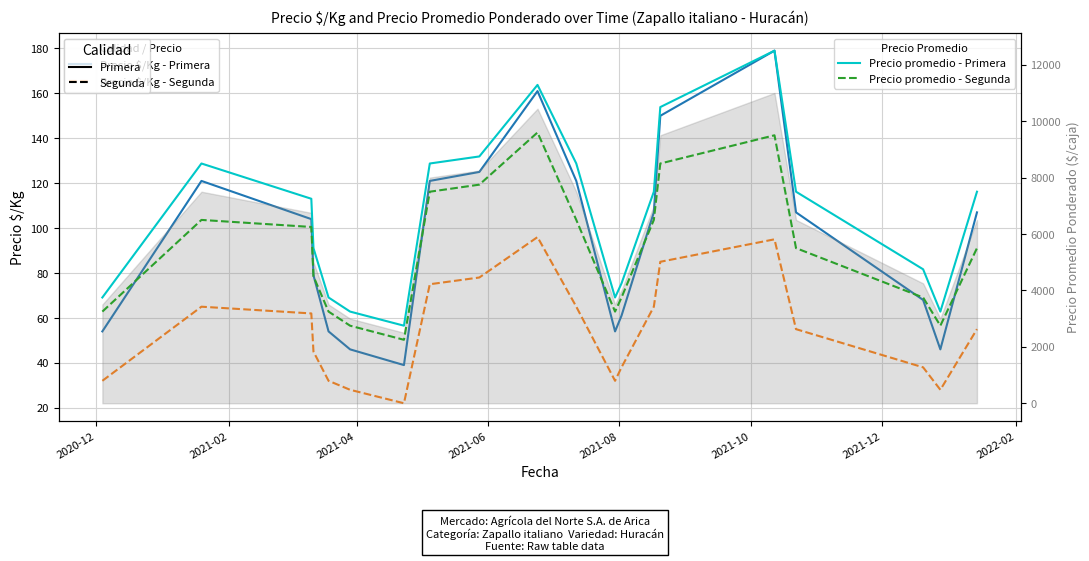

What is the label of the 1st point from the left?

2020-12